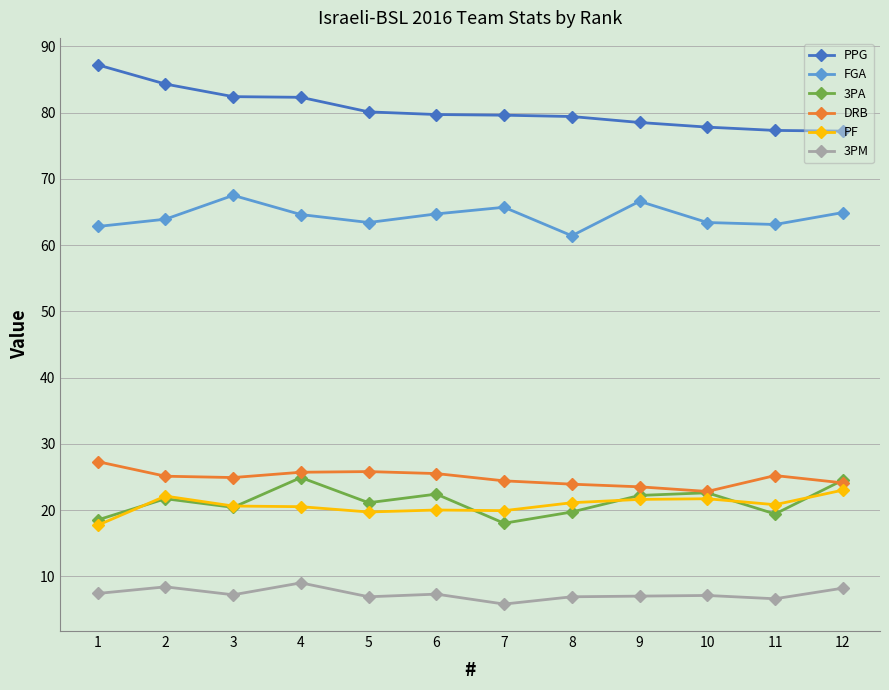

At how many categories does at least one series exceed 58?

12